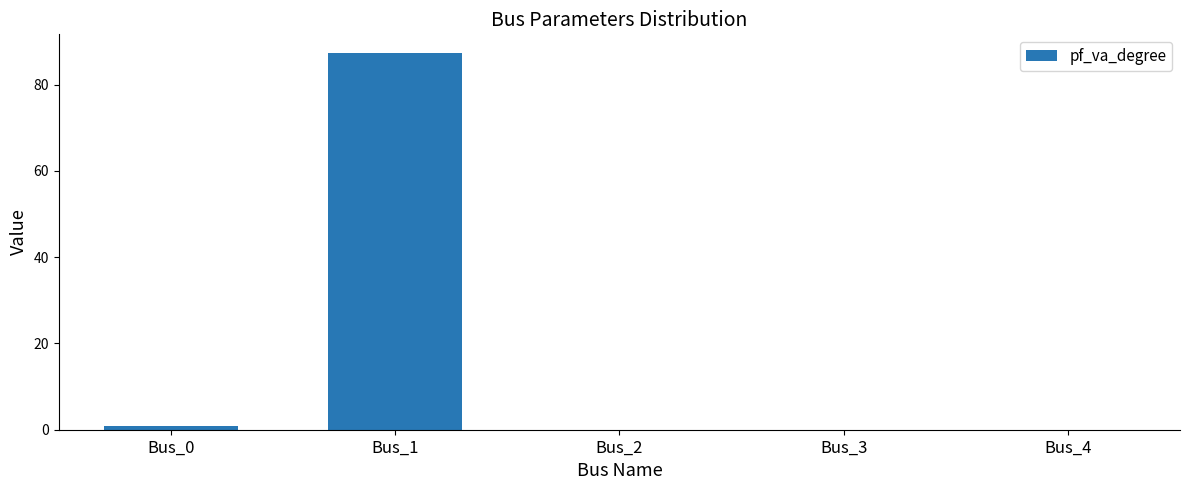

How many series are shown in this chart?

1